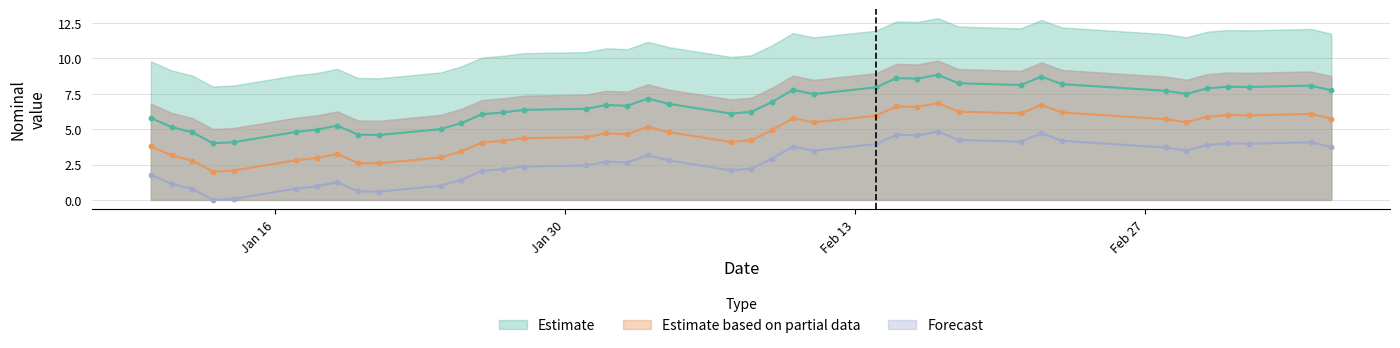

Which series has the widest spread of Y values?

Estimate